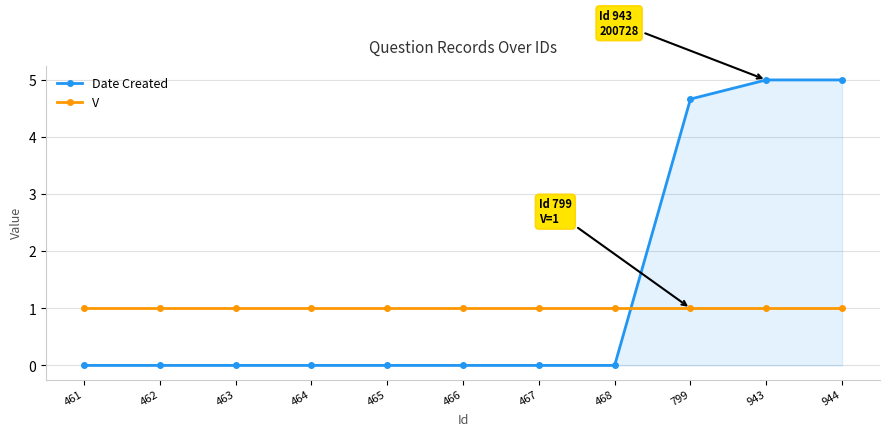

After their last crossing, which series has the higher values: Date Created or V?

Date Created